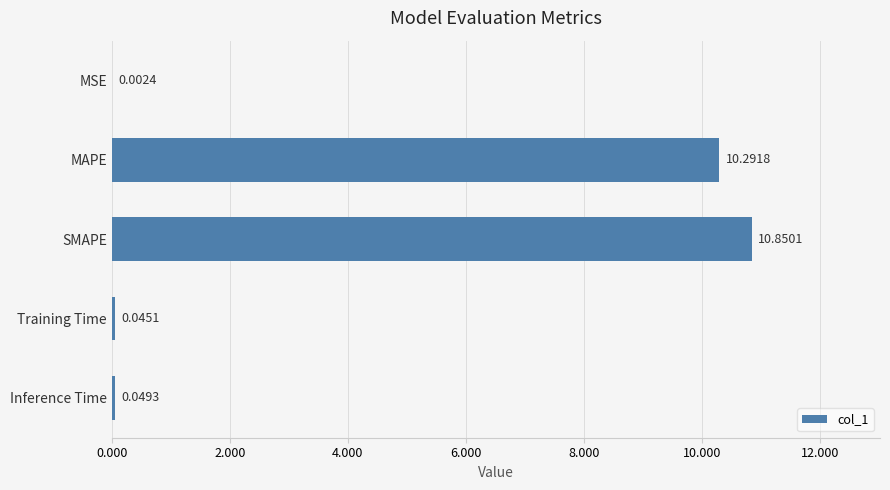

How many series are shown in this chart?

1